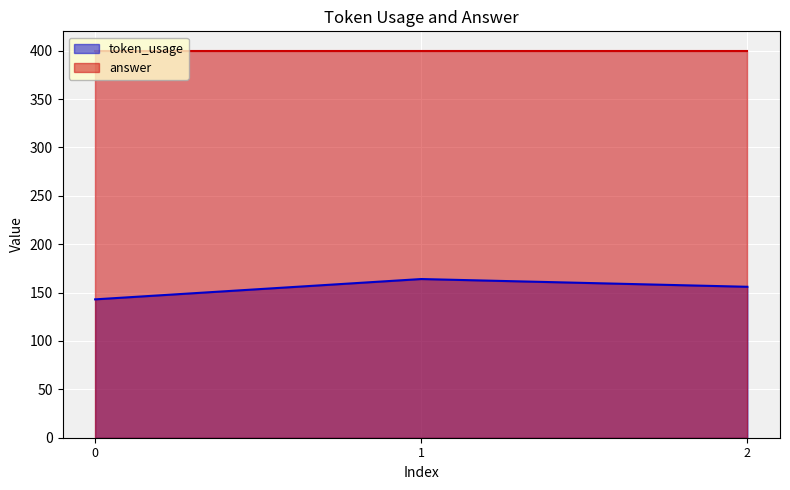

What is the approximate value at 0, to the nearest 5?

145